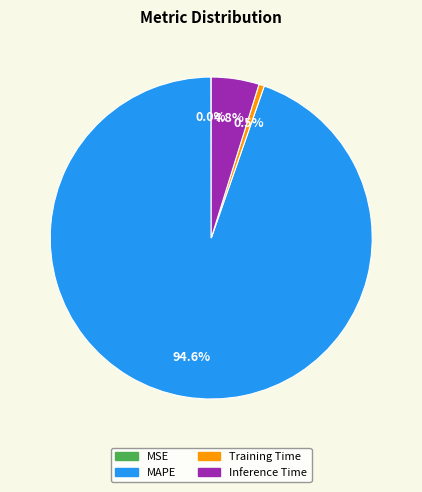

Is there any slice that represents more than half of the pie?

Yes